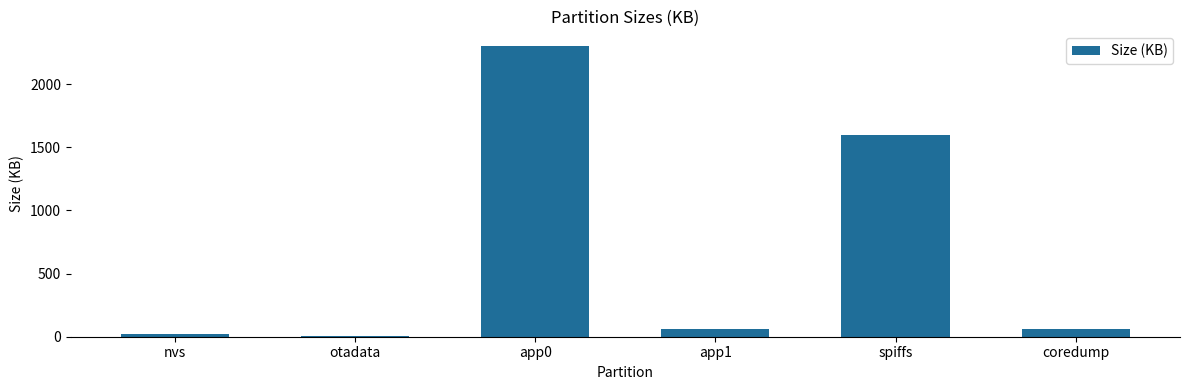

The value at app1 is 64. True or false?

True